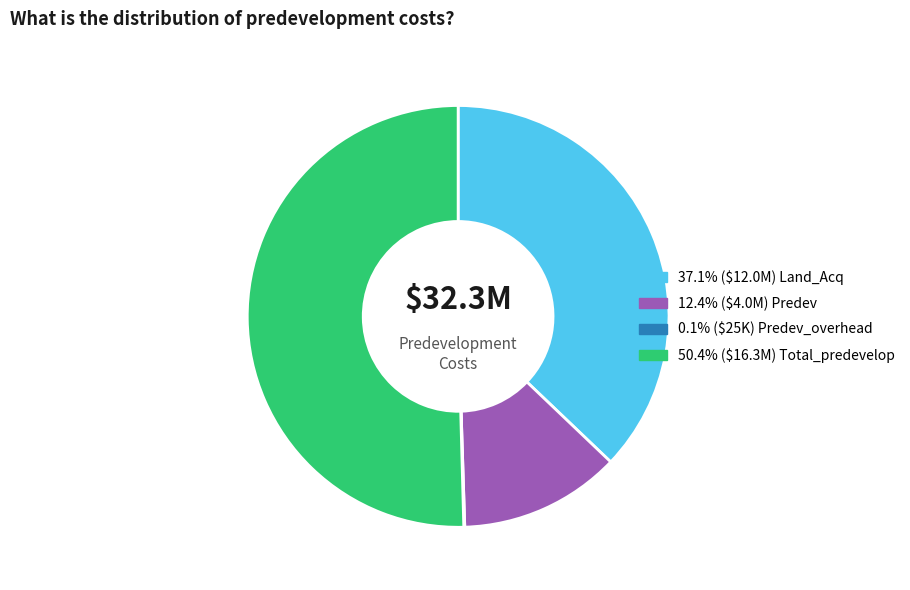

Is there a majority slice in this chart?

Yes